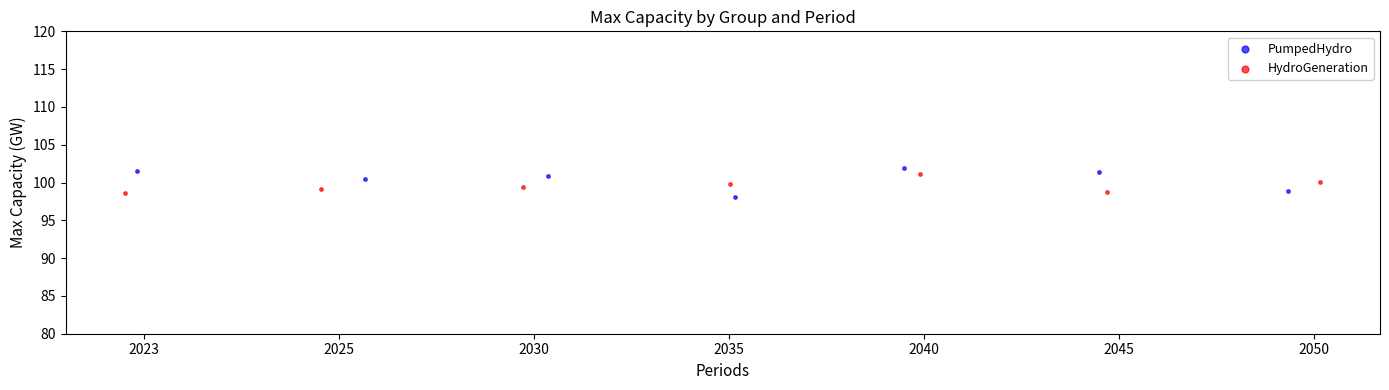

Which series reaches the minimum Y coordinate?

PumpedHydro